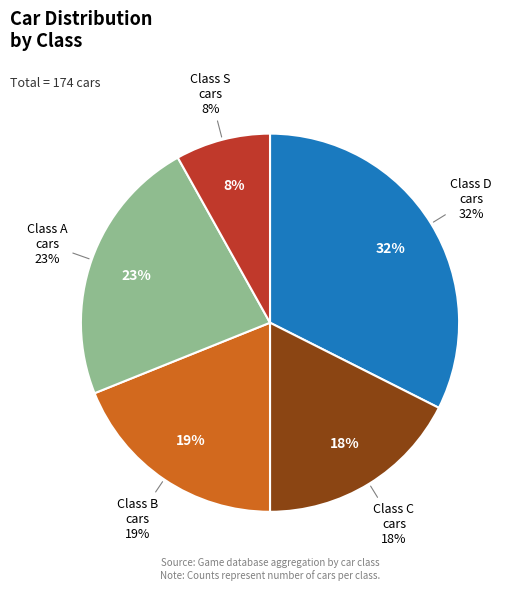

The D slice represents 32% of the pie. True or false?

True